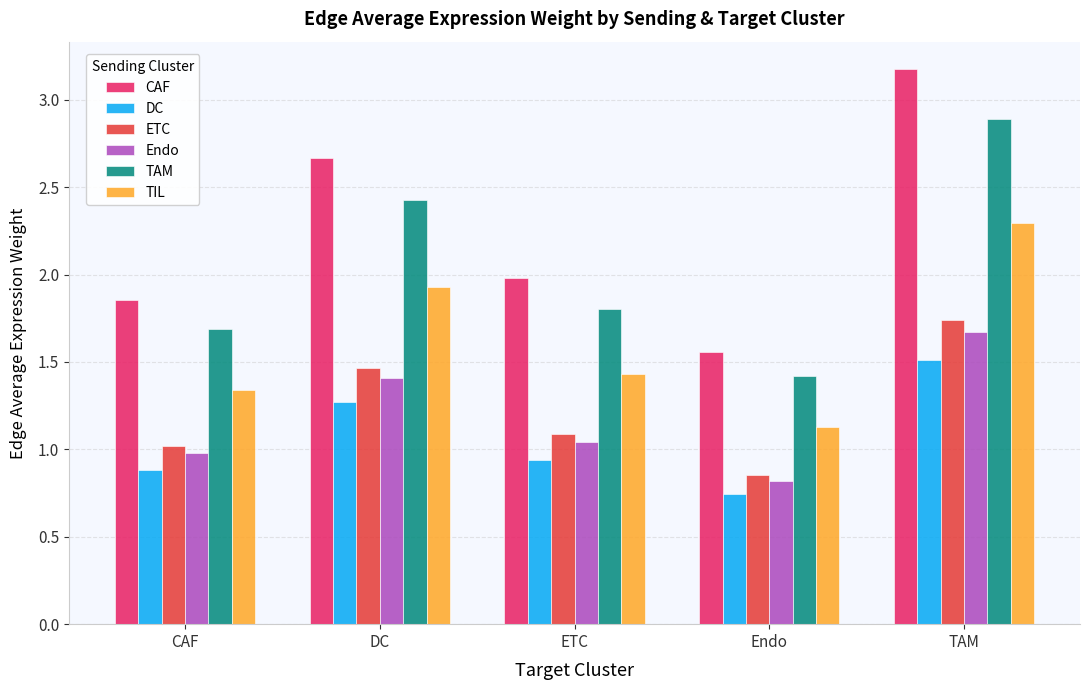

Count the number of data series in this chart.

6